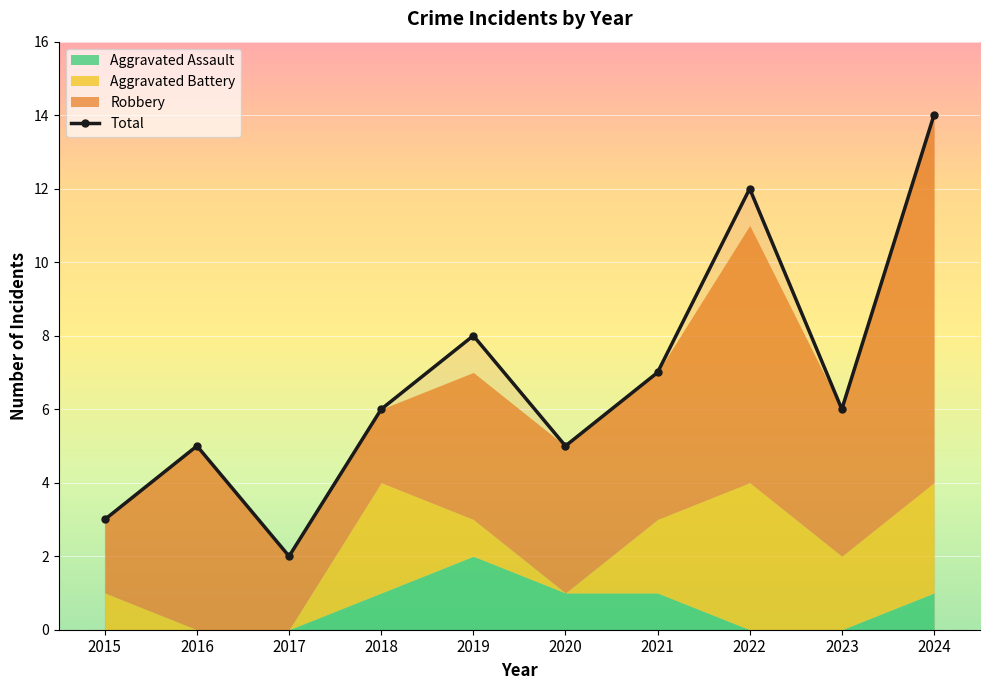

Does the chart display data point markers on the line(s)?

Yes